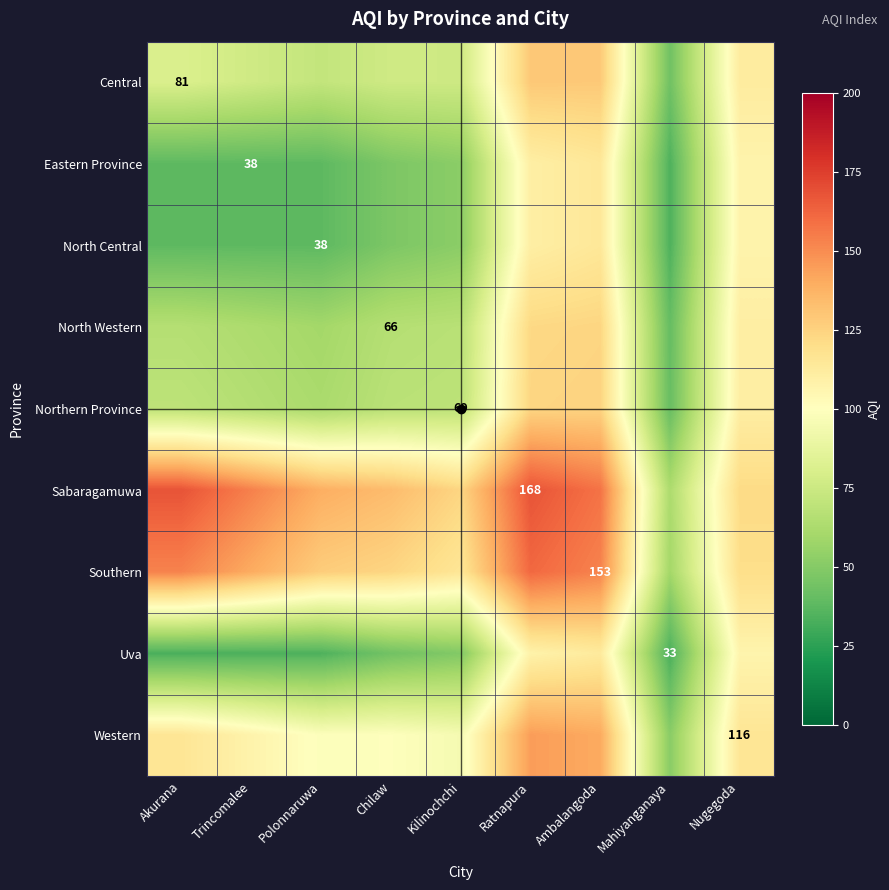

How many data points in Uva are above 44?

4